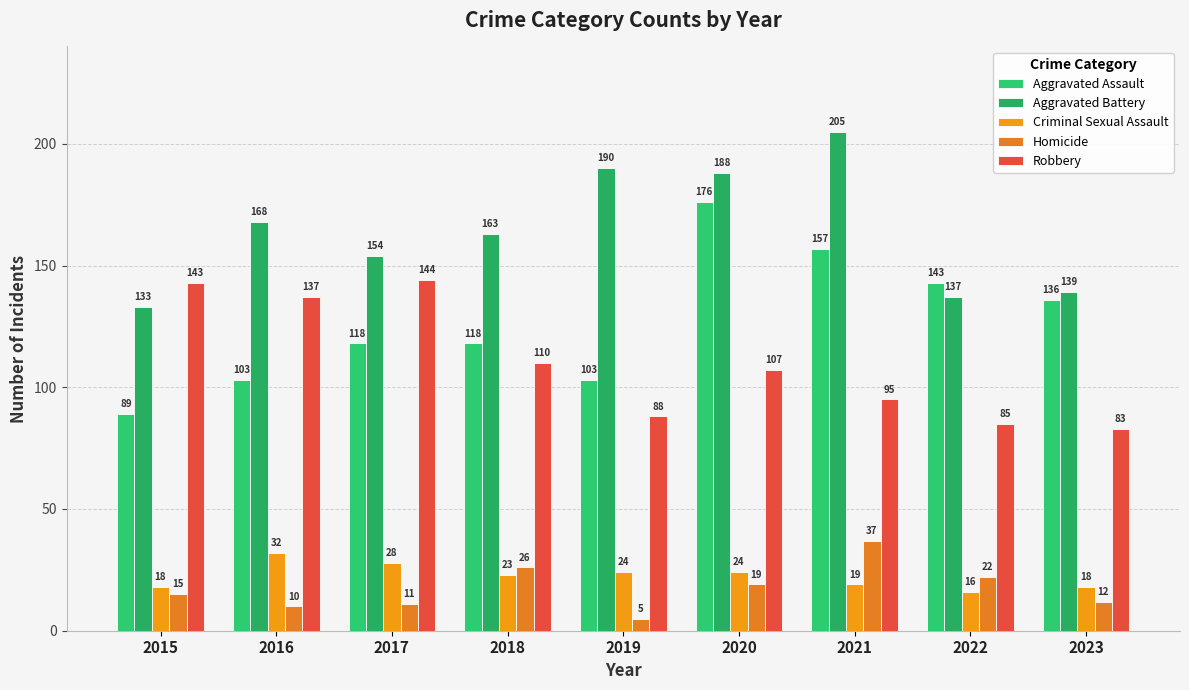

At which category is the sum across all series the highest?

2020